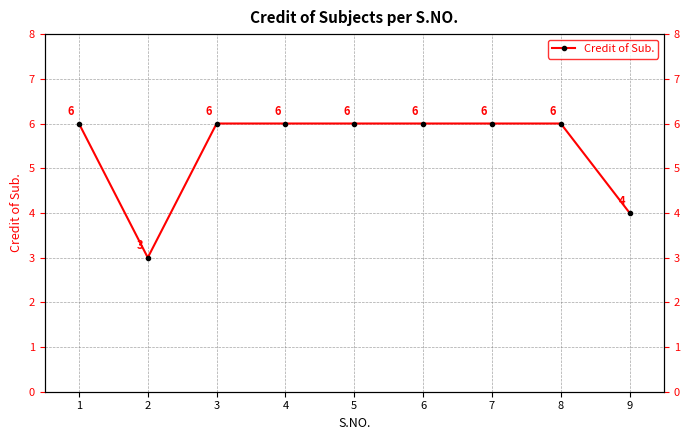

What is the sum of the values at 8 and 2?

9